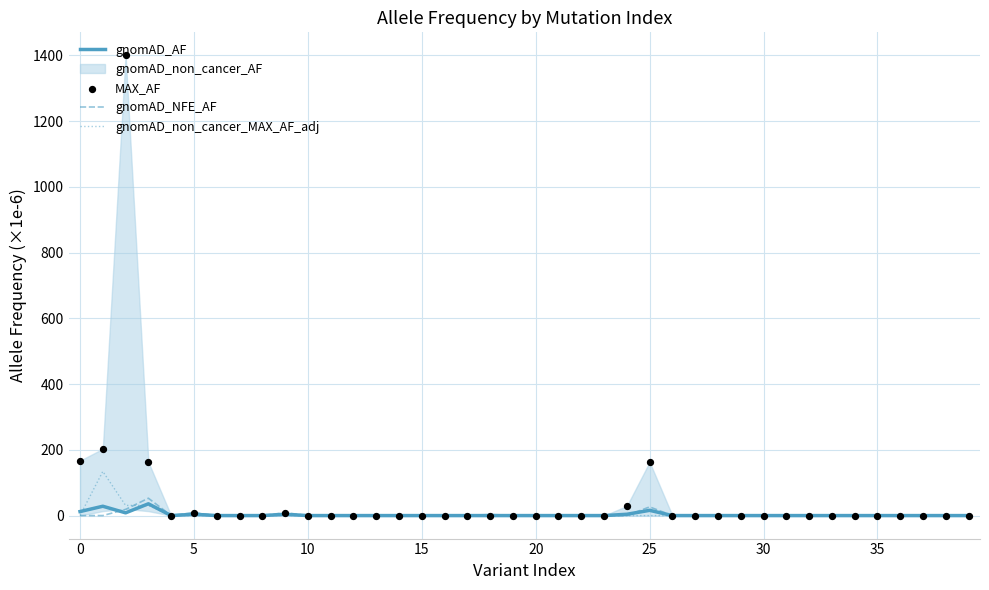

Which series reaches the maximum Y coordinate?

MAX_AF